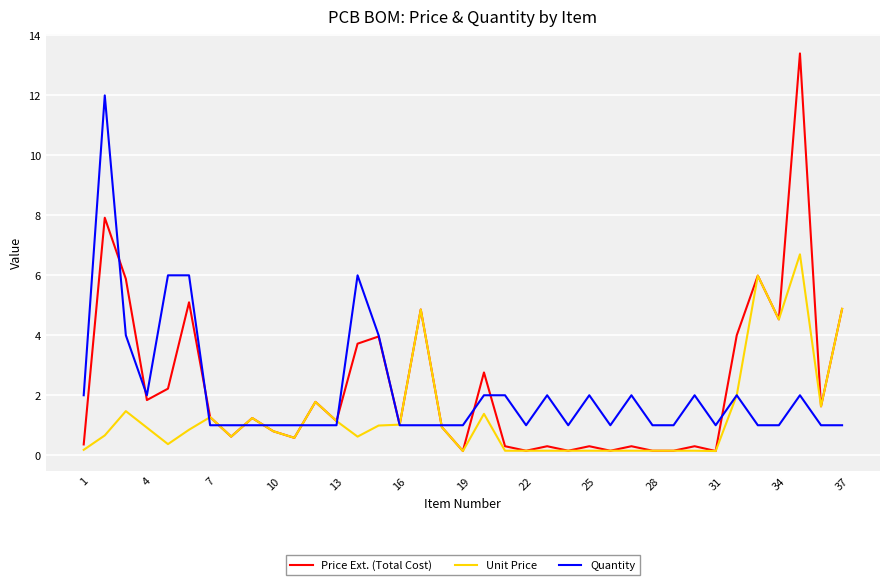

List the series in order of their peak value, highest first.

Price Ext. (Total Cost), Quantity, Unit Price